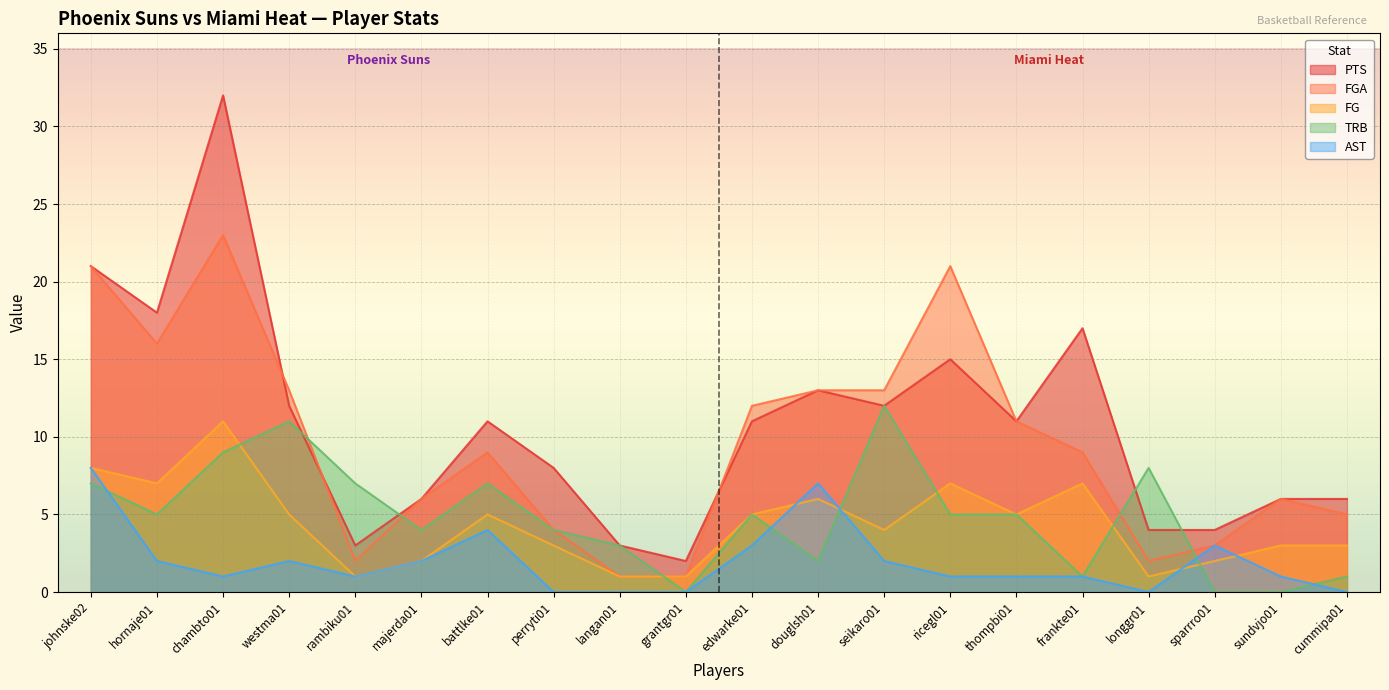

Is the value of FGA at hornaje01 greater than the value of TRB at seikaro01?

Yes